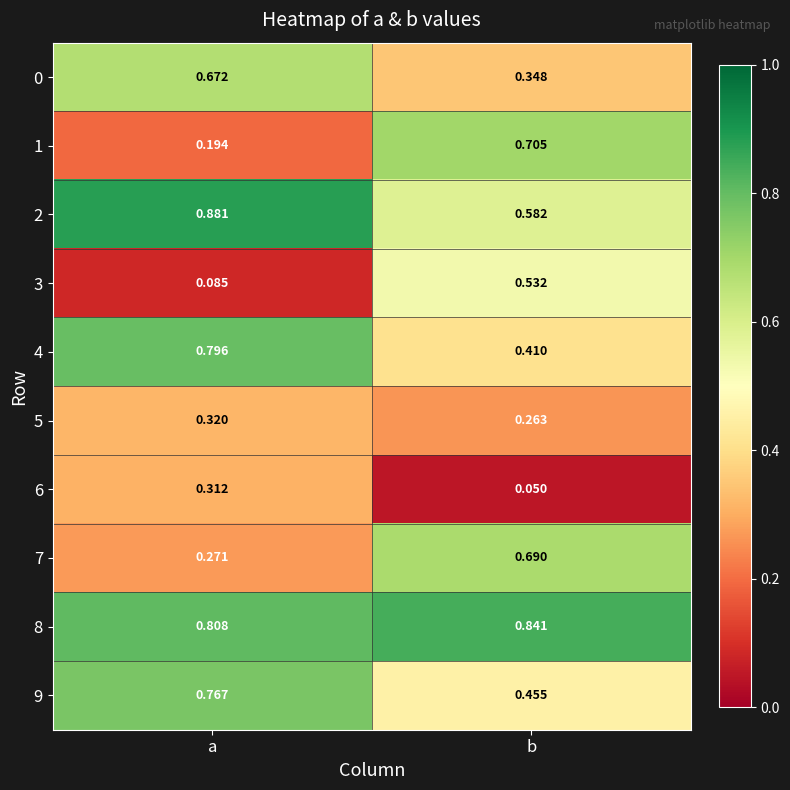

Rank the categories by 4 value from highest to lowest.

a, b